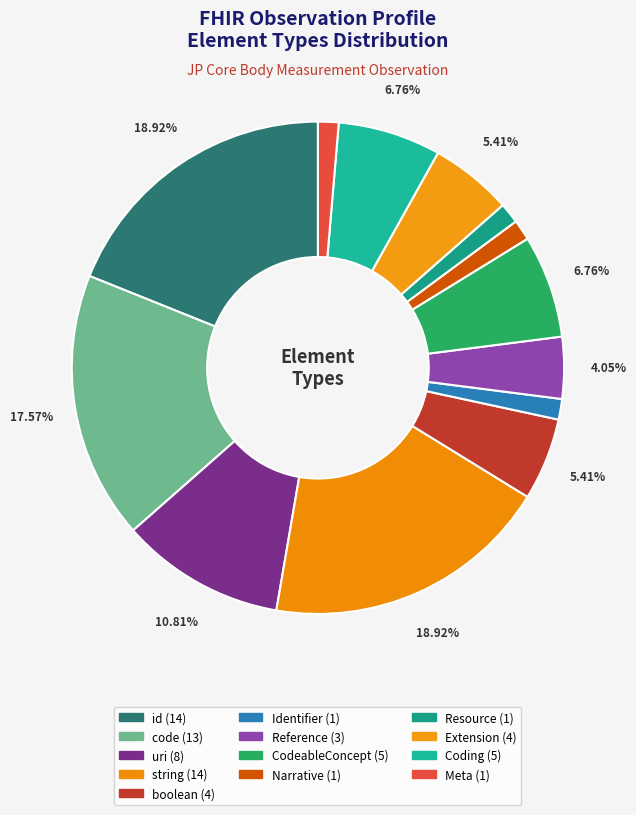

How much of the chart is everything except CodeableConcept?

93.2%